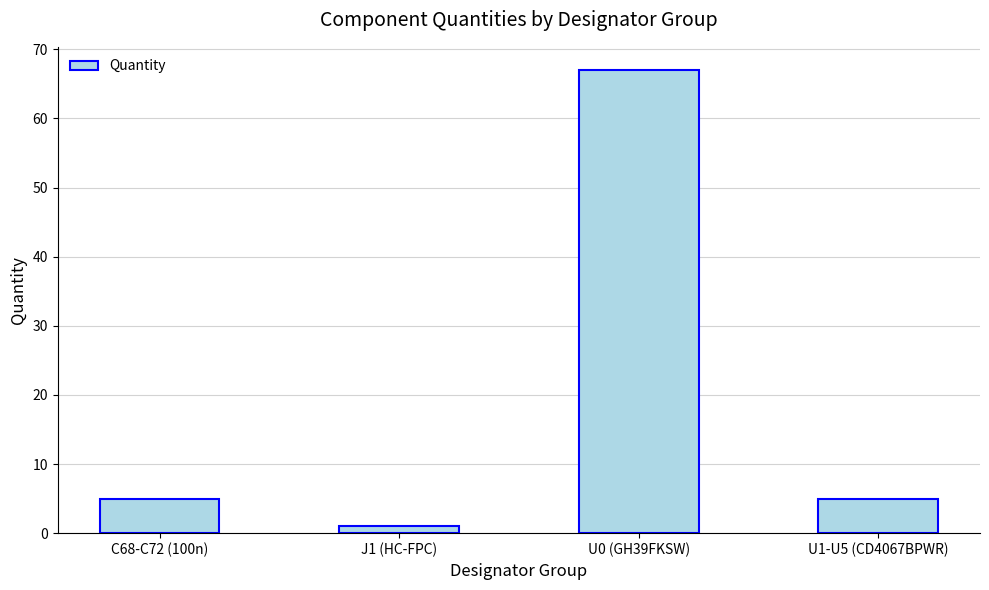

Which category has the lowest value across all series?

J1 (HC-FPC)